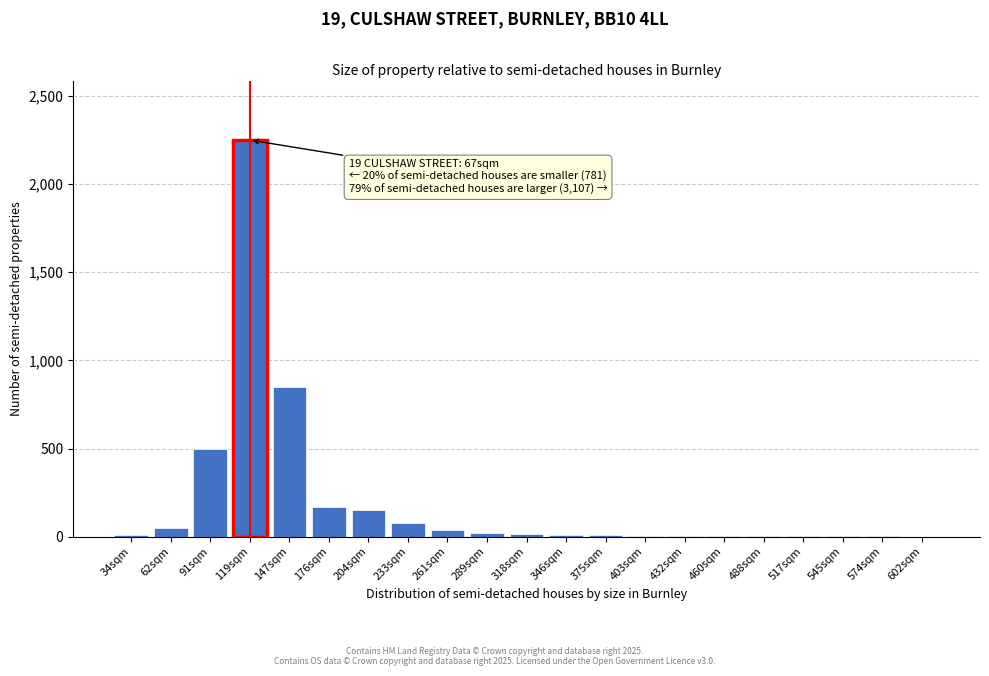

Which category has the highest value across all series?

119sqm